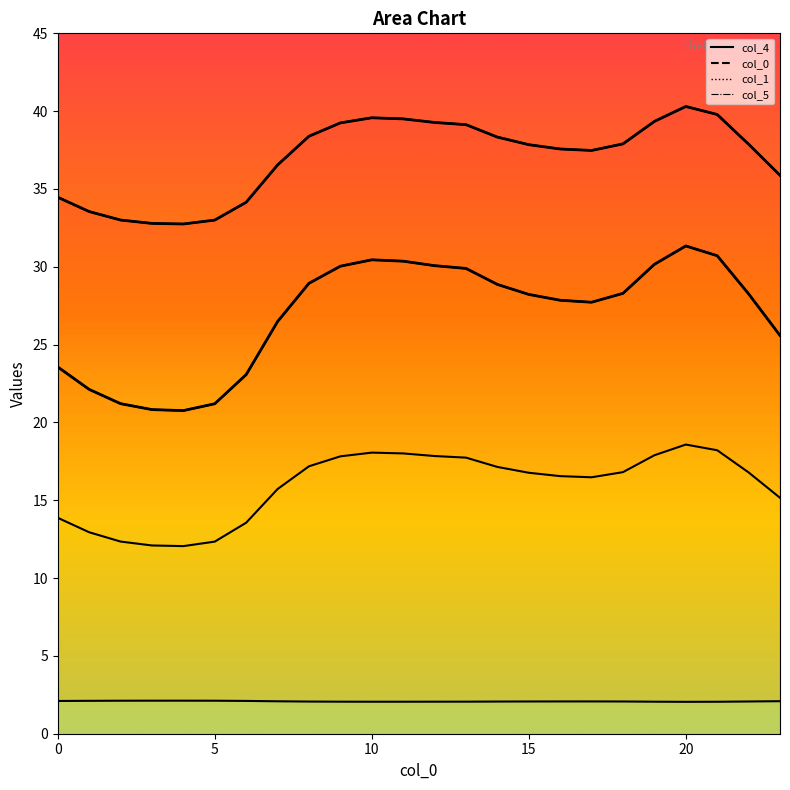

The value of col_1 at 10 is 8.6. True or false?

False